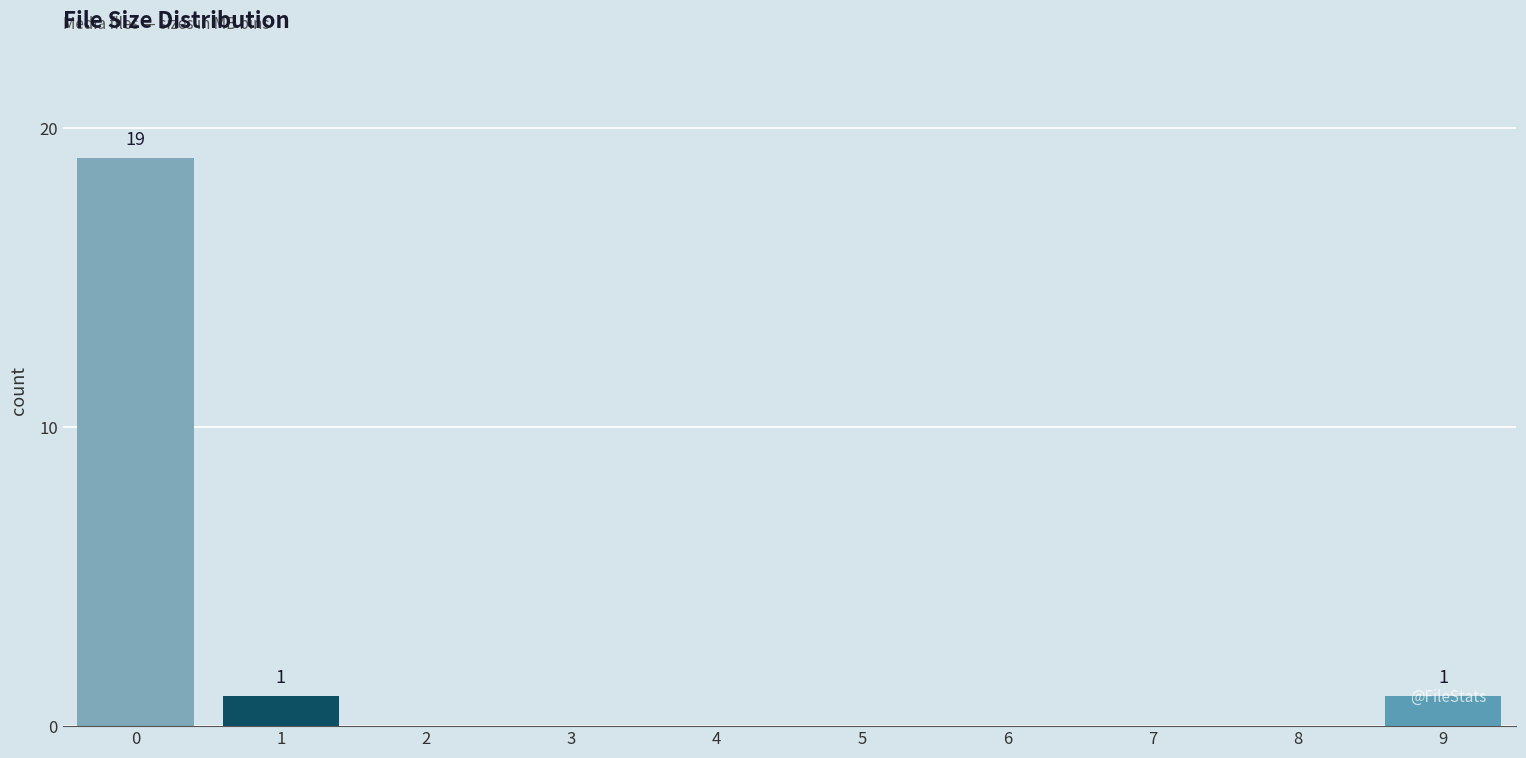

Between 6 and 9, which is larger?

9